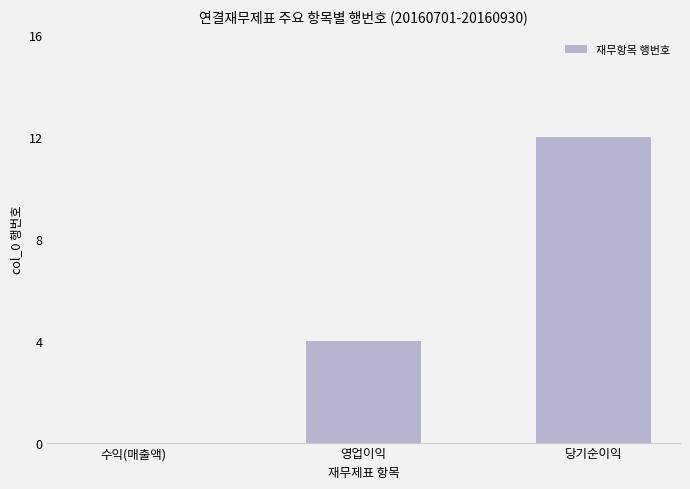

Reading left to right, extract all data points from this chart.

수익(매출액)=0	영업이익=4	당기순이익=12